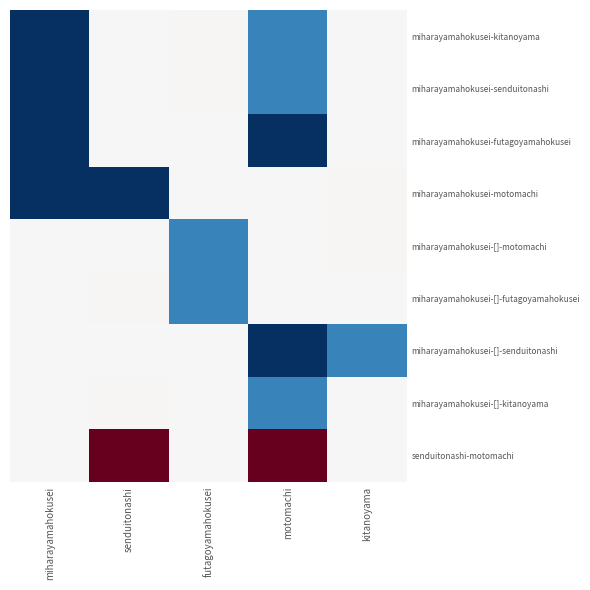

At how many categories does at least one series exceed 90?

2